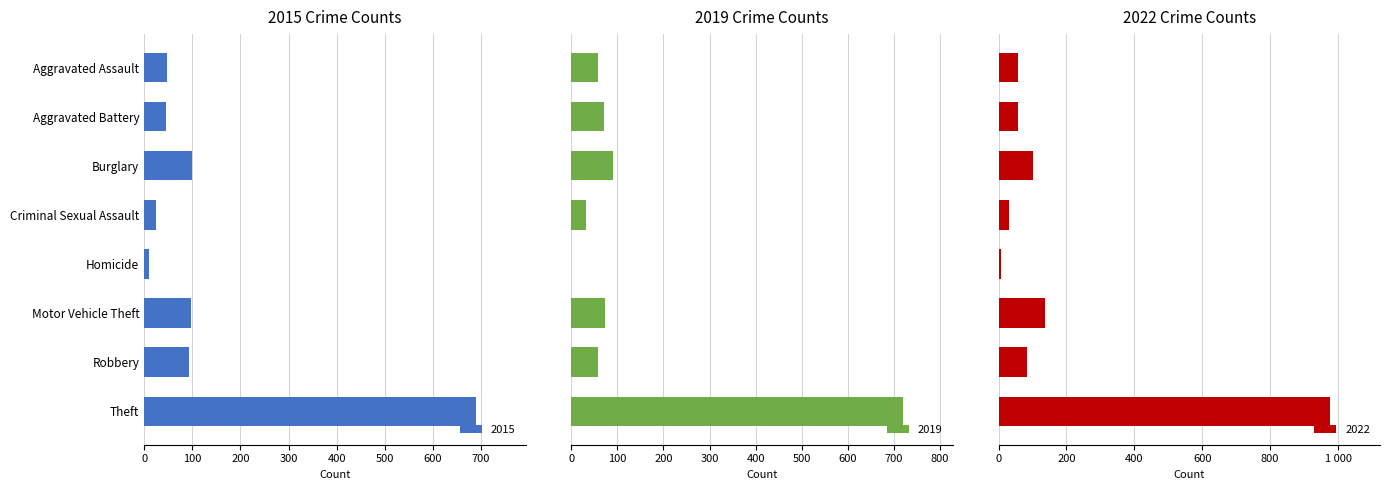

Rank the categories by 2017 value from highest to lowest.

Theft, Burglary, Motor Vehicle Theft, Aggravated Battery, Aggravated Assault, Robbery, Criminal Sexual Assault, Homicide